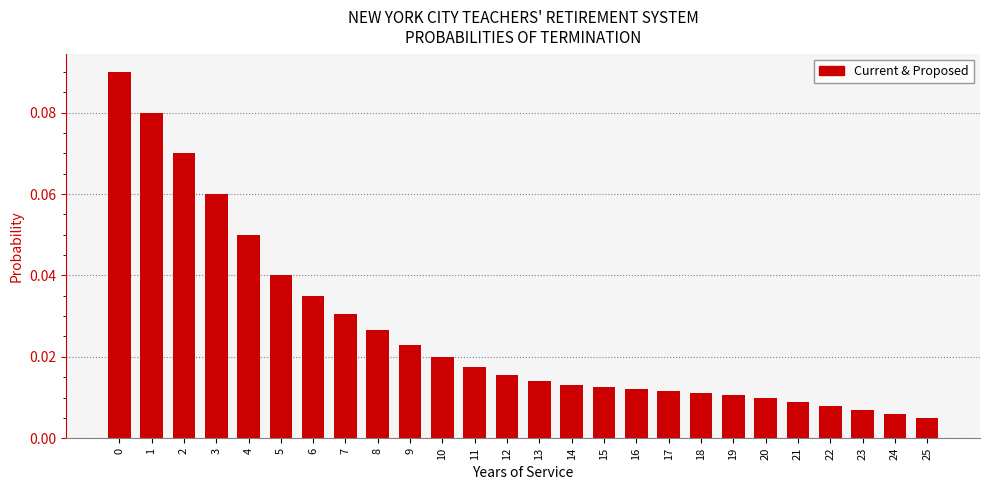

What is the sum of all values?

0.7